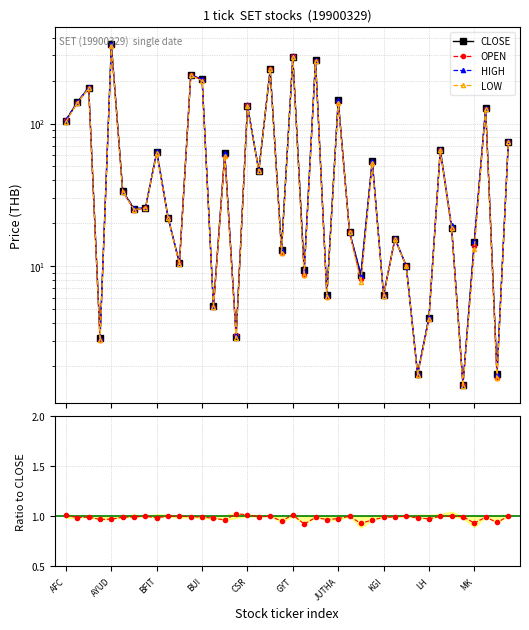

Is it true that CLOSE equals 232.1 at ALUCON?

False